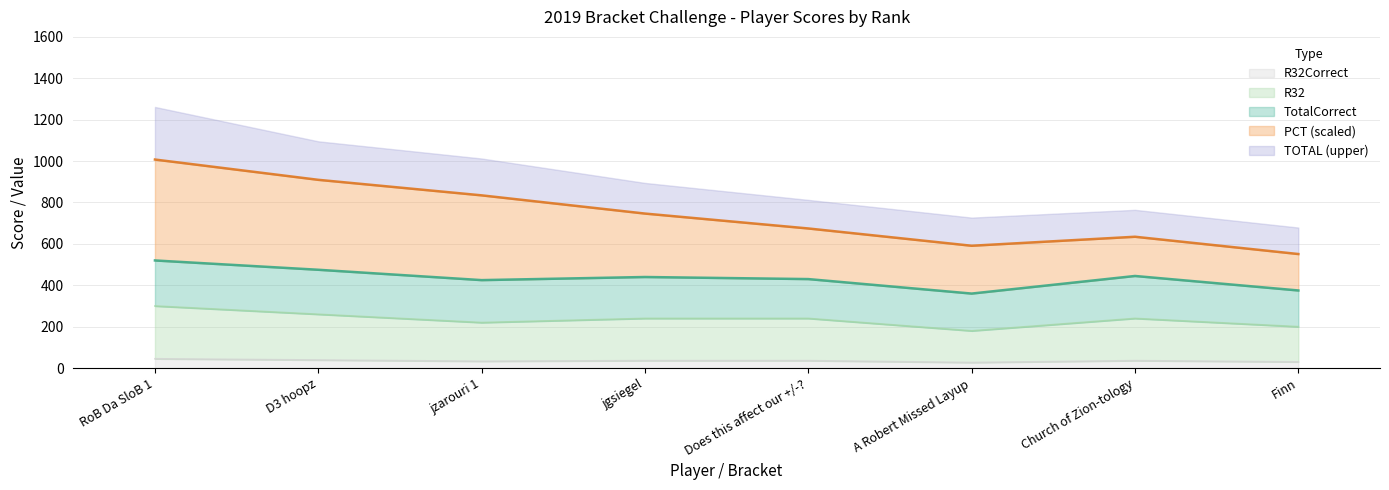

True or false: R32Correct has a value of 20.9 at Church of Zion-tology.

False